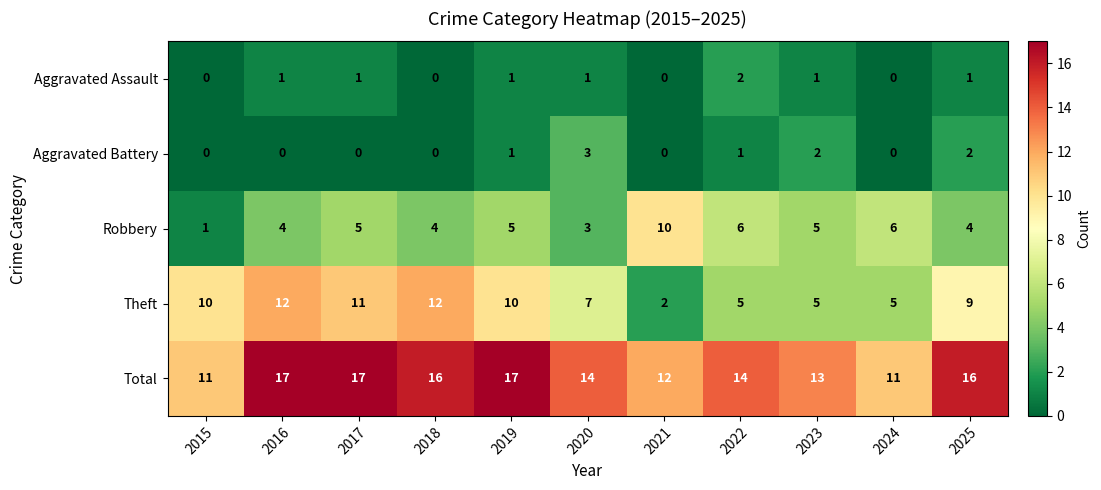

The value of Aggravated Assault at 2021 is 0. True or false?

True